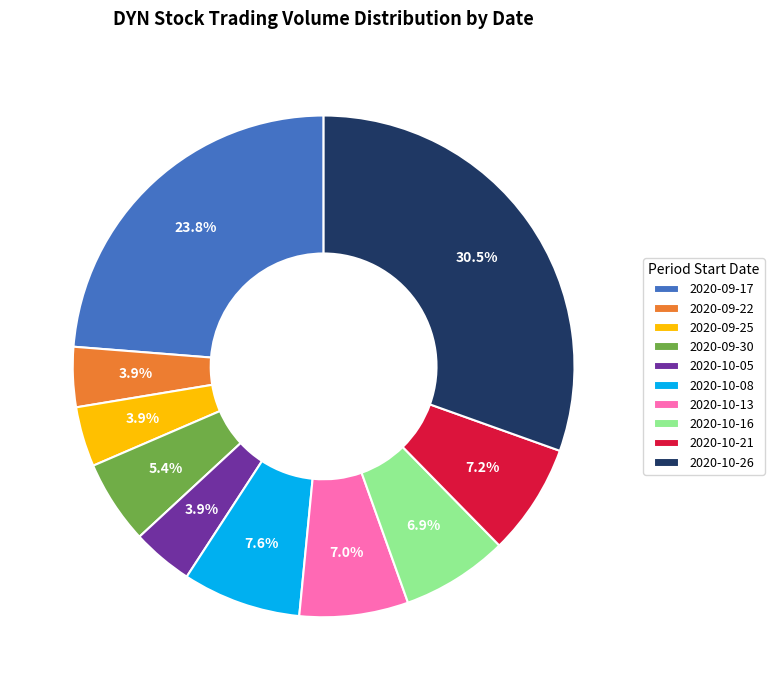

Combined, do 2020-10-08 and 2020-09-25 account for over 50%?

No